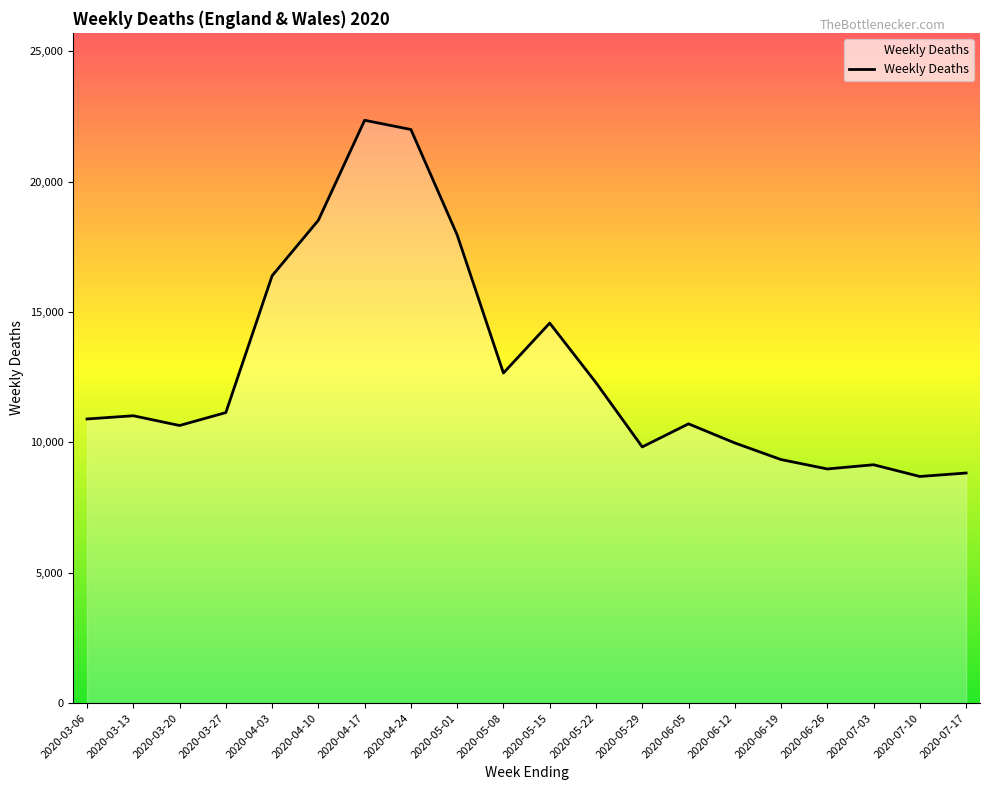

What is the smallest value displayed?

8690